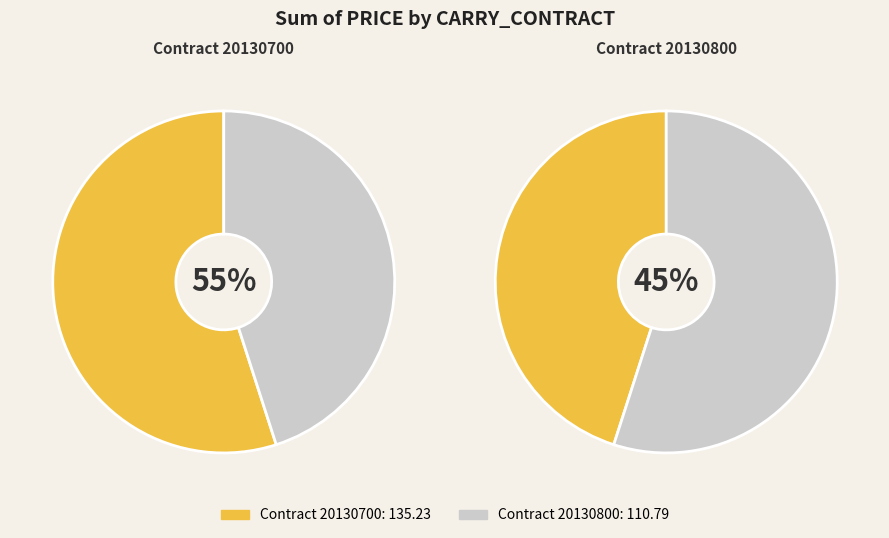

Is it true that 20130700 is 17% of the pie?

False